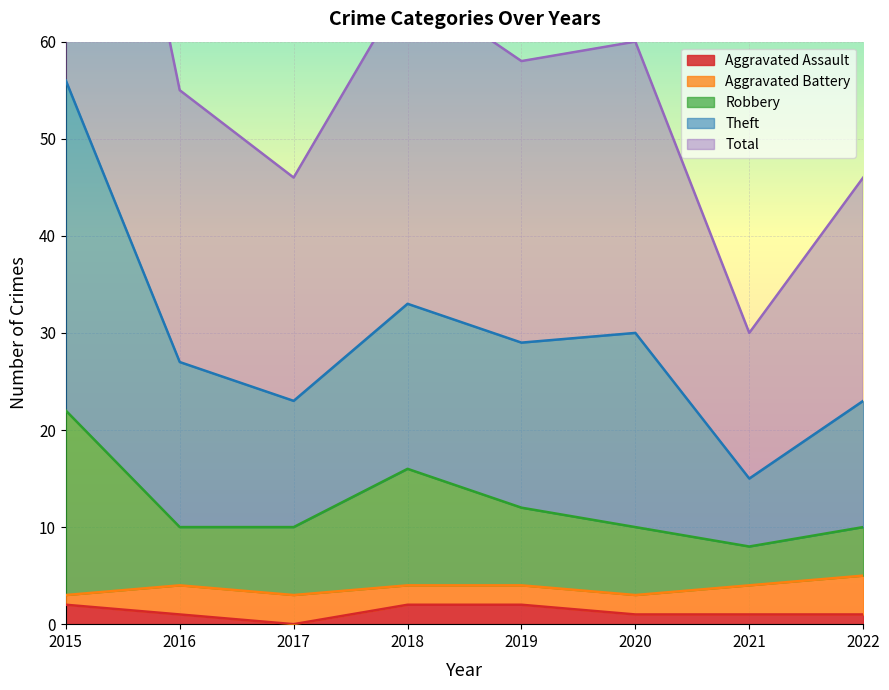

Is it true that Aggravated Assault equals 1 at 2016?

True